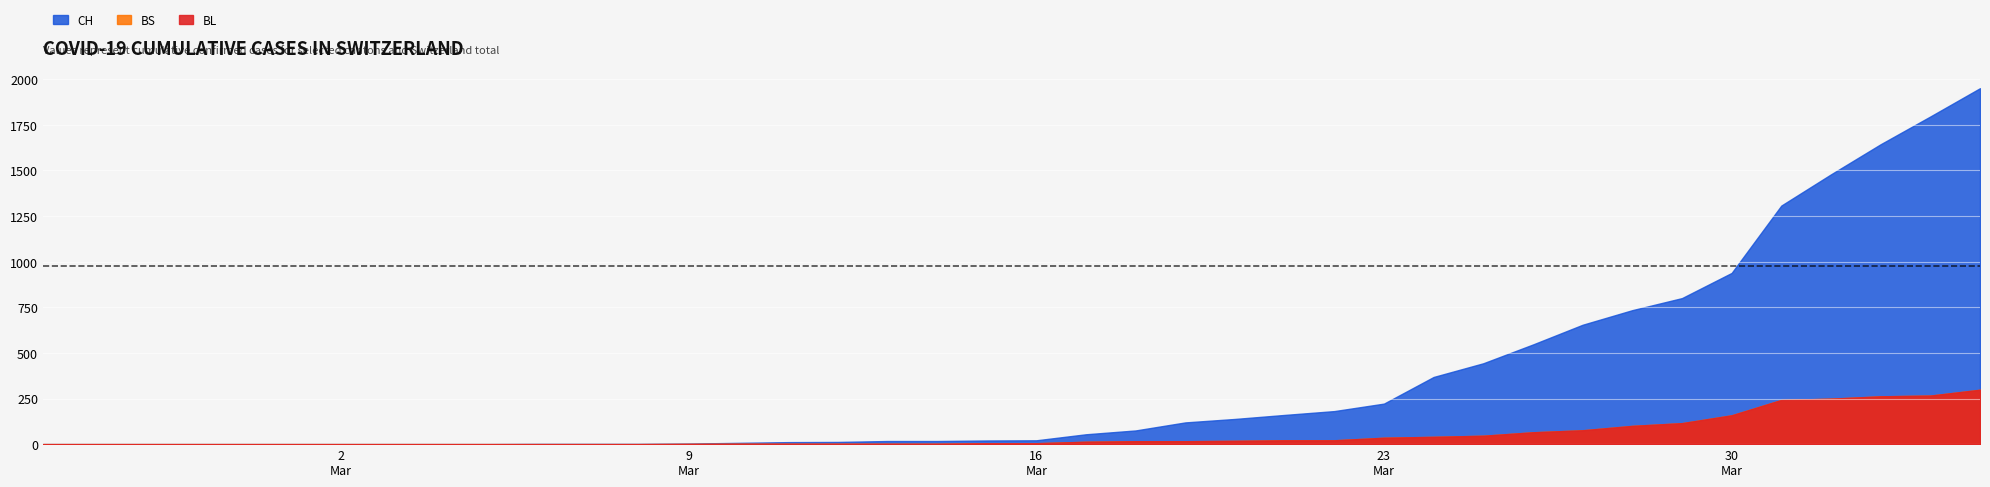

At 2020-04-02, list the series in order from largest to smallest.

CH, BS, BL